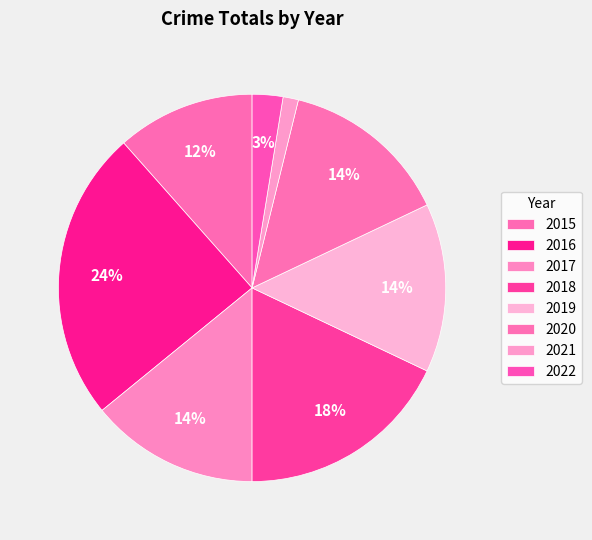

Combined, what portion of the pie is 2019 and 2015?

25.6%